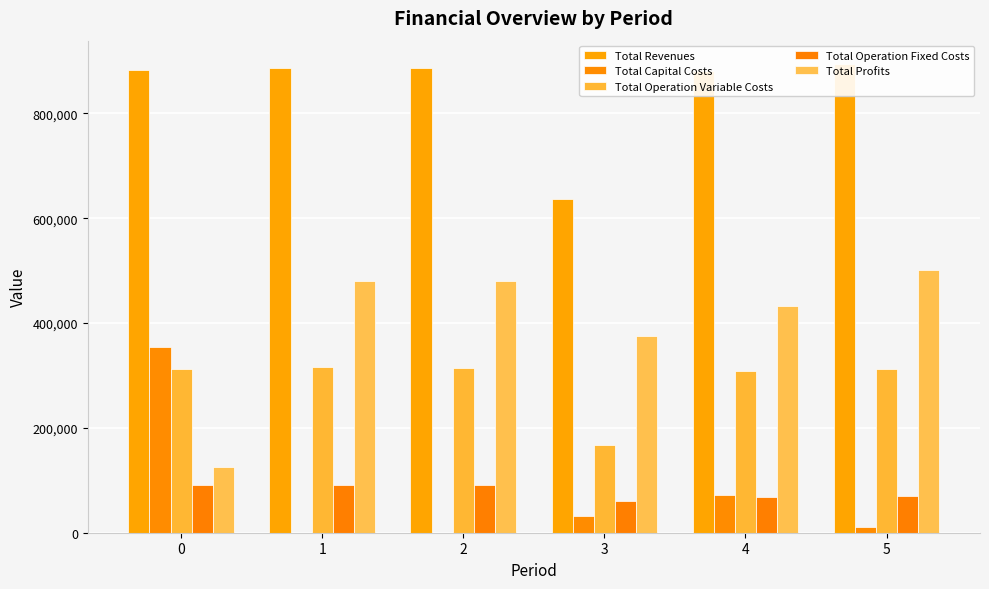

At how many categories does at least one series exceed 525534?

6